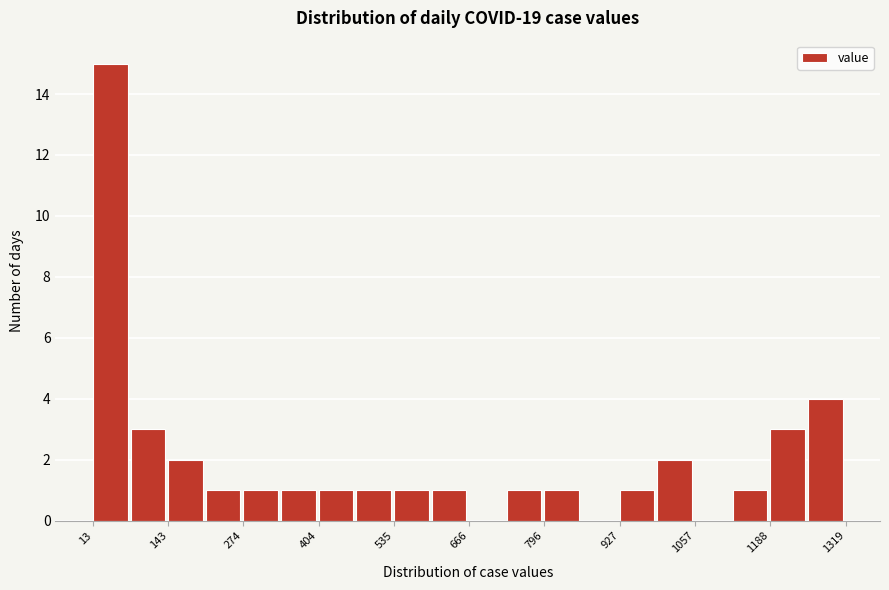

Read against the x-axis, roughly where is the centre of the tallest bar?

40